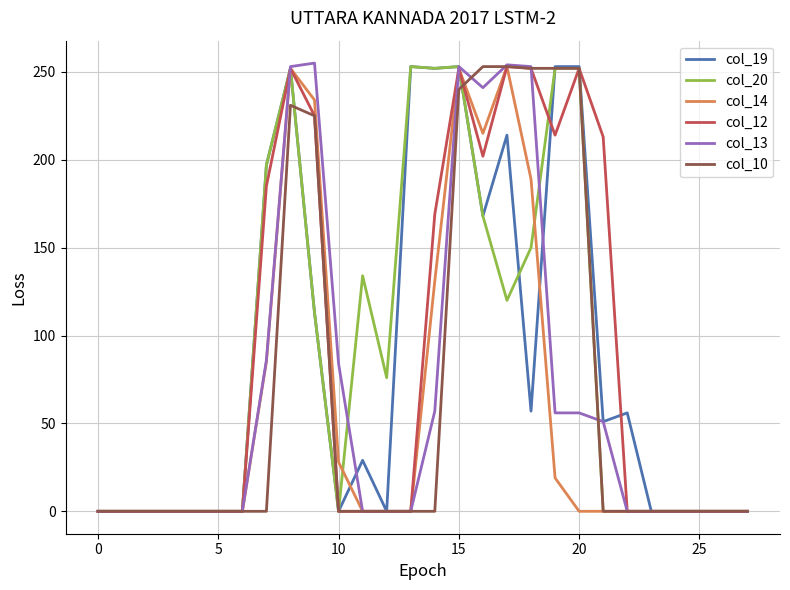

True or false: col_19 has more than 1 interior local peaks.

True